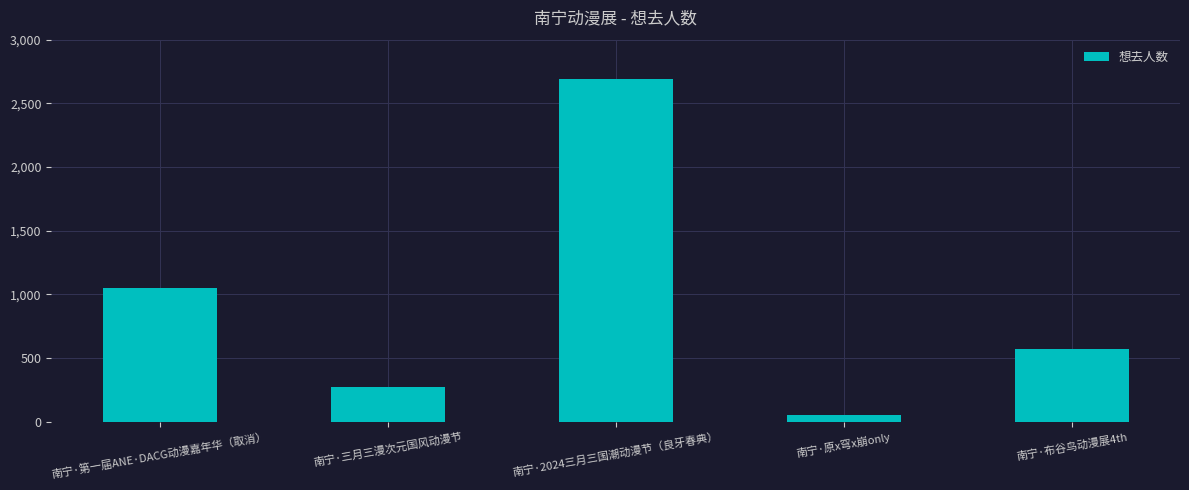

What is the difference between the maximum and minimum values?

2640